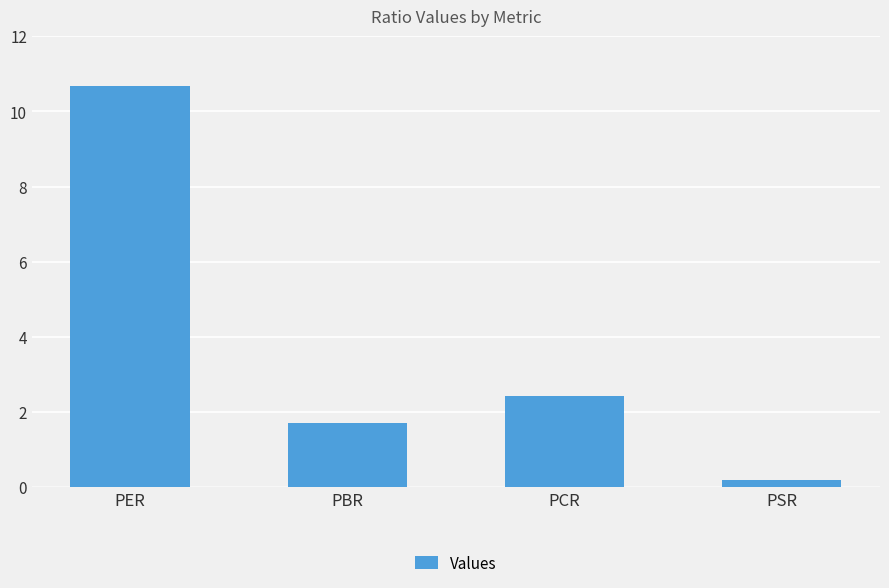

Are the bars grouped side by side (vs. stacked)?

No